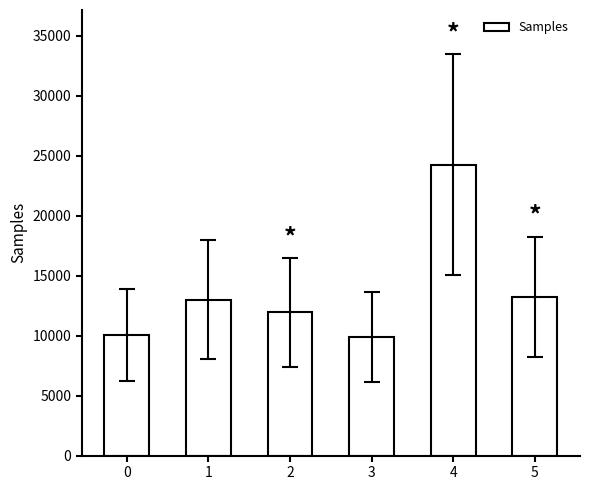

What is the approximate value at 1, to the nearest 50?

13000